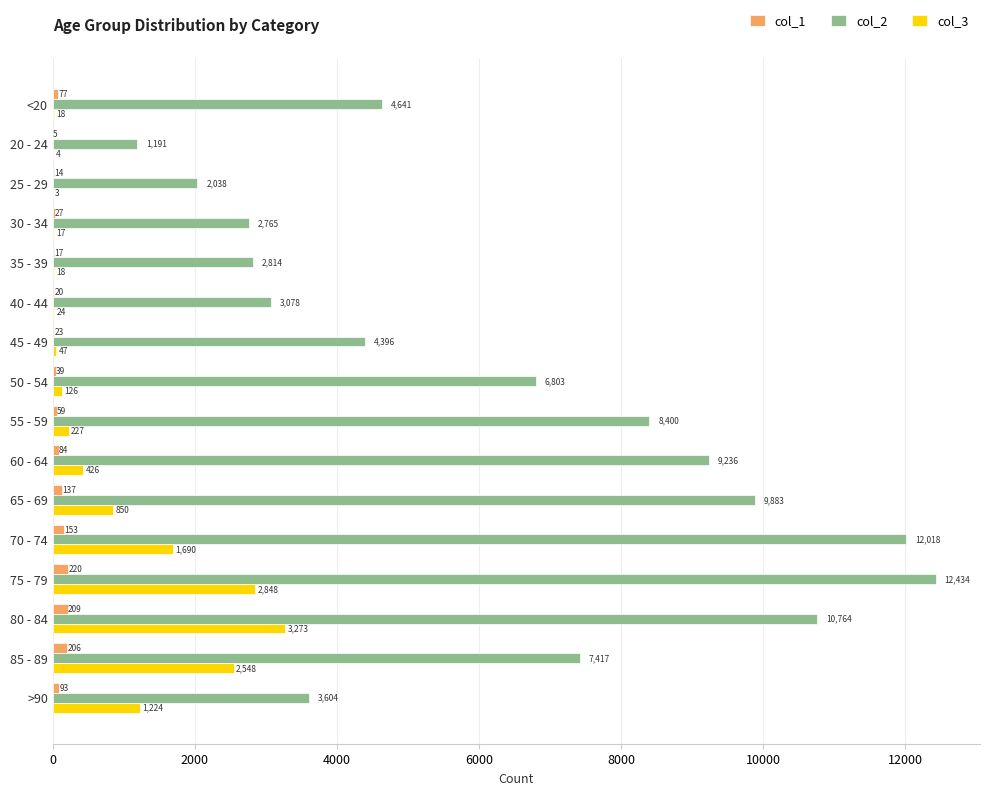

What is the average value of the col_1 series?

86